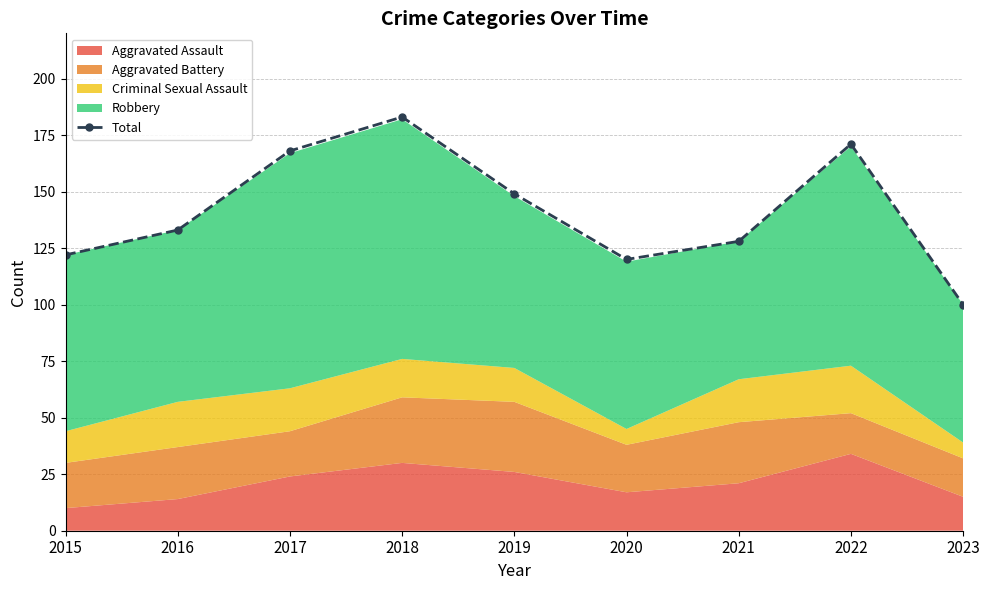

At which label does the data first exceed 133?

2017